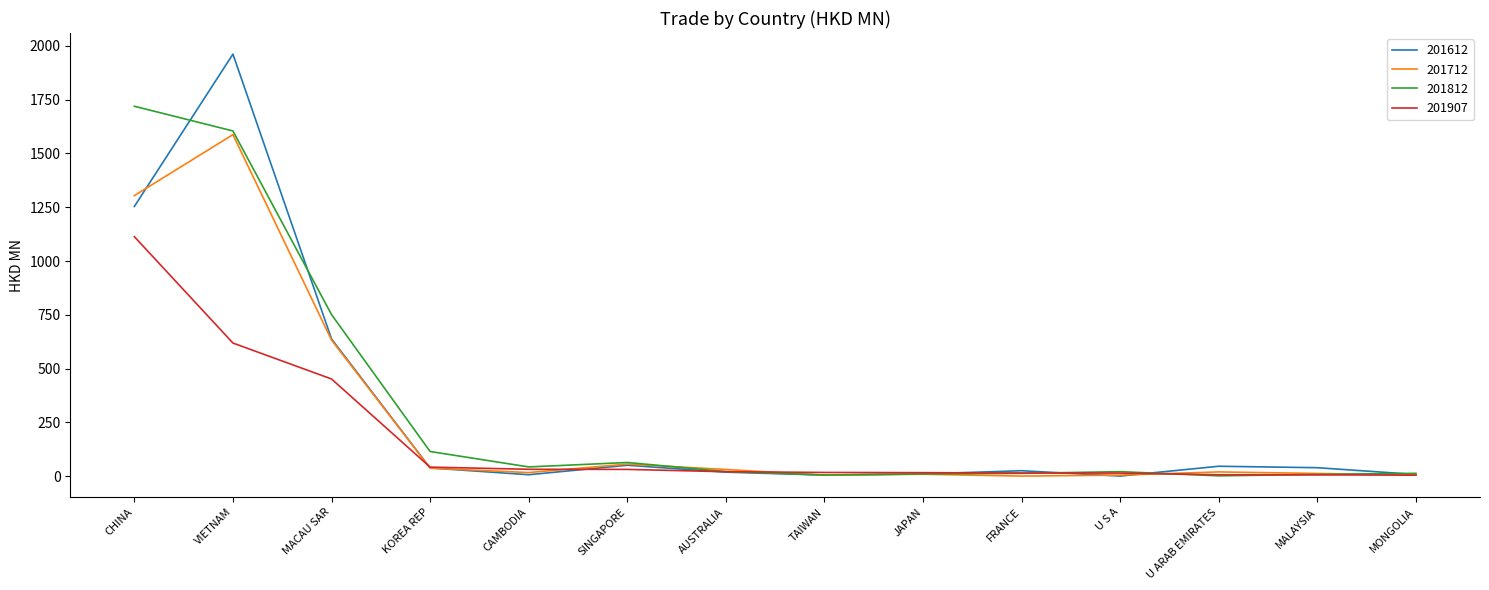

Where do 201612 and 201712 first cross each other?

CHINA and VIETNAM